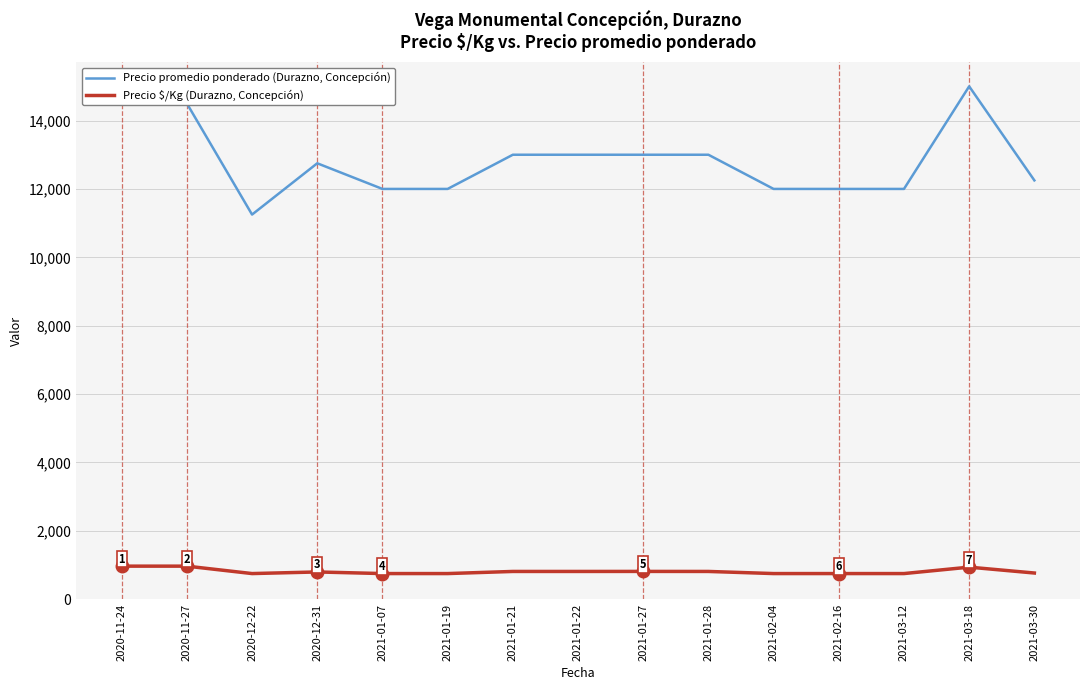

Is it true that Precio promedio ponderado (Durazno, Concepción) equals 12250 at 2021-03-30?

True